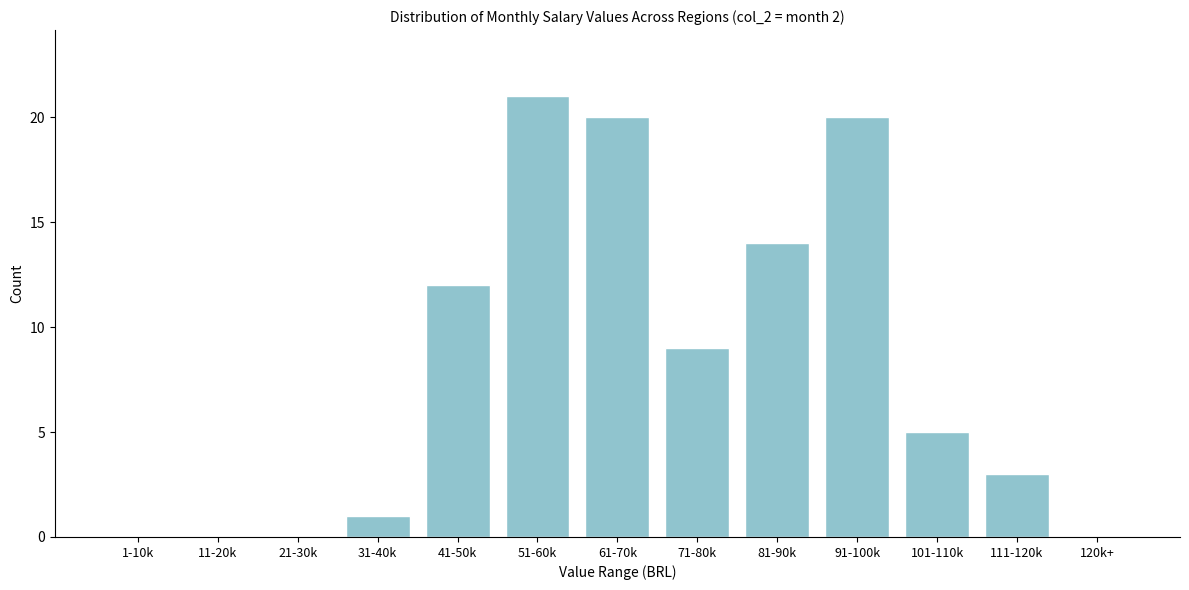

Reading right to left, list all the values displayed in this chart.

120k+=0	111-120k=3	101-110k=5	91-100k=20	81-90k=14	71-80k=9	61-70k=20	51-60k=21	41-50k=12	31-40k=1	21-30k=0	11-20k=0	1-10k=0